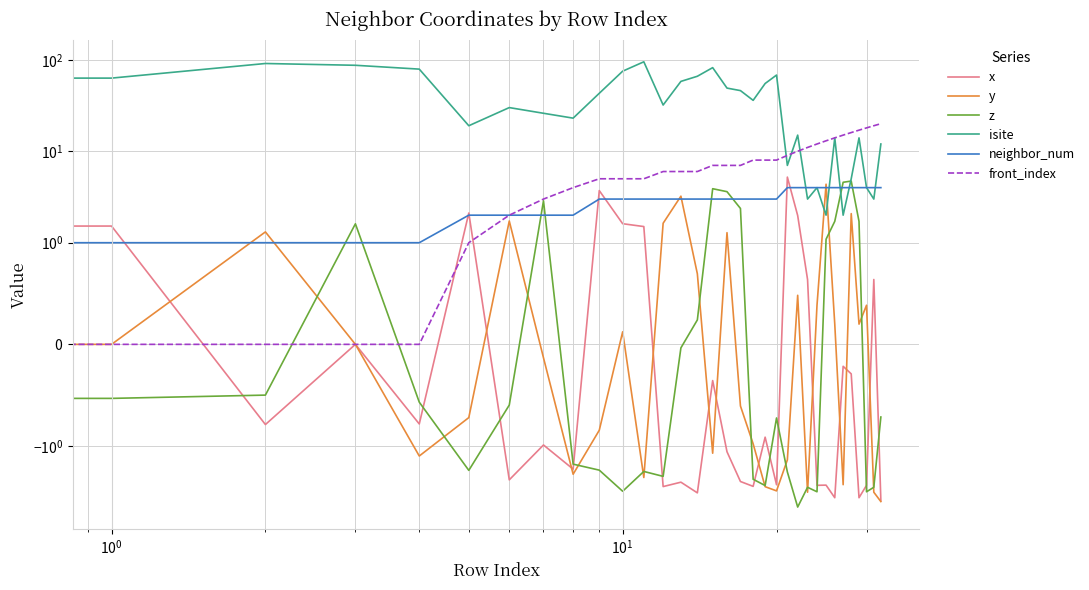

True or false: z has a value of -2.7 at 19.

True